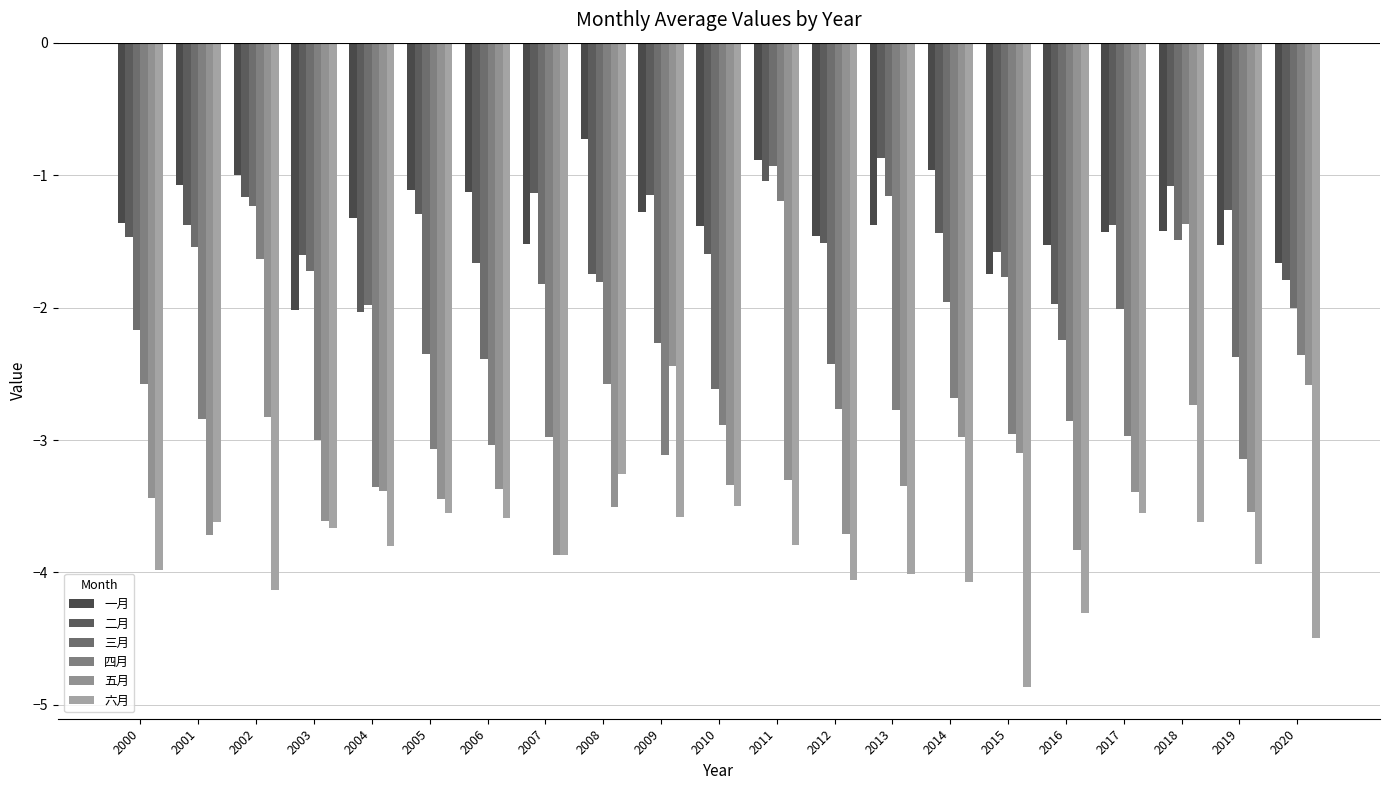

Count the number of categories in the chart.

21